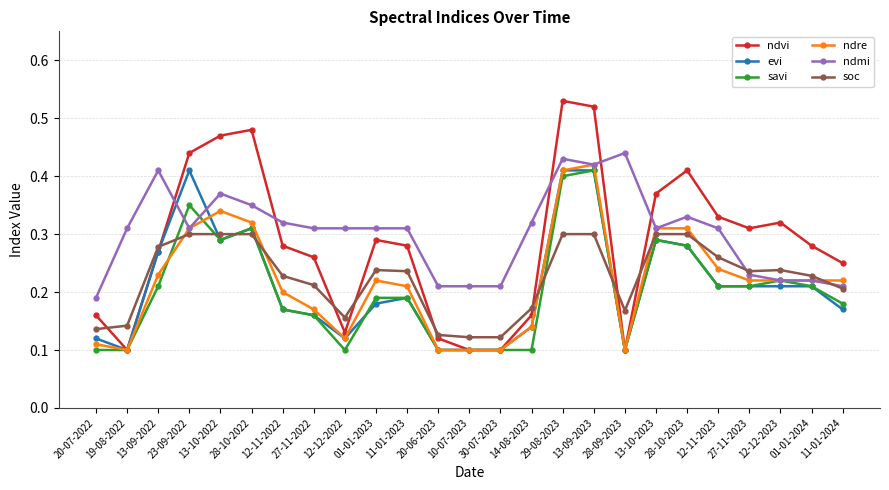

True or false: ndmi has a value of 0.1 at 27-11-2023.

False